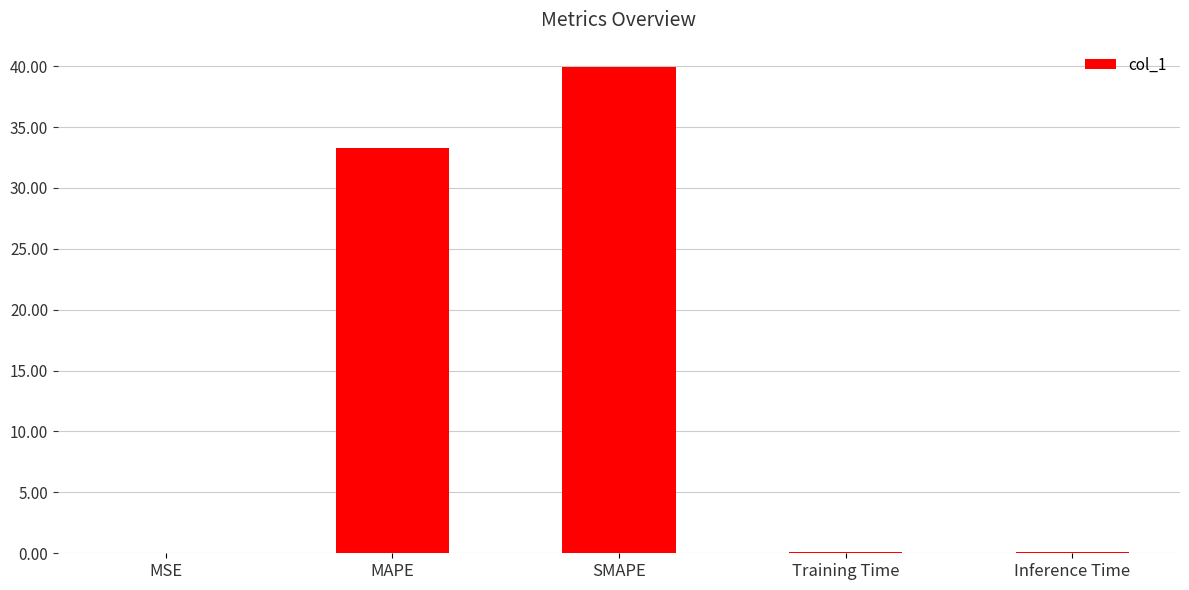

What is the maximum value shown in the chart?

39.9